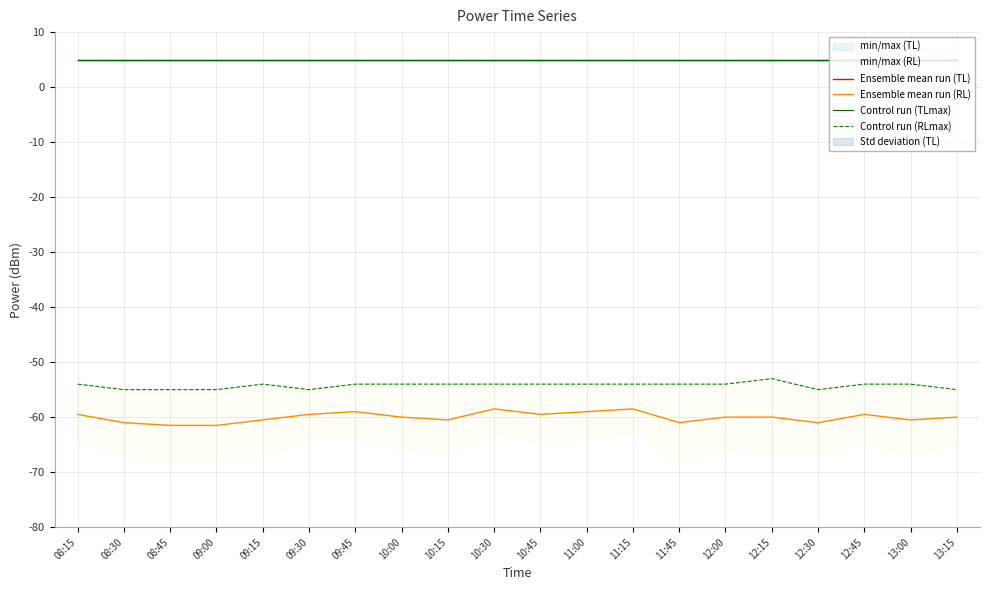

What value does the Ensemble mean run (TL) series have at 08:45?

4.9